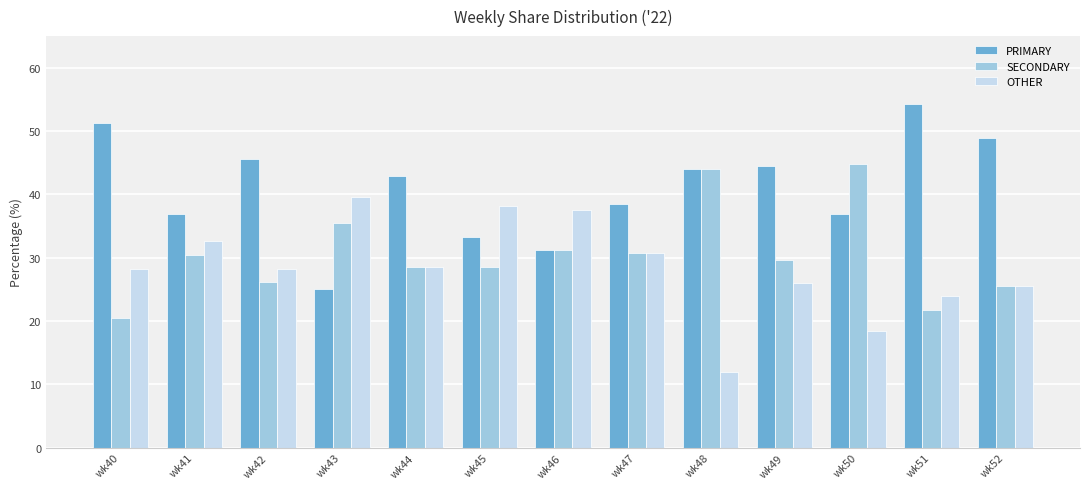

Is it true that OTHER equals 28.2 at wk40?

True